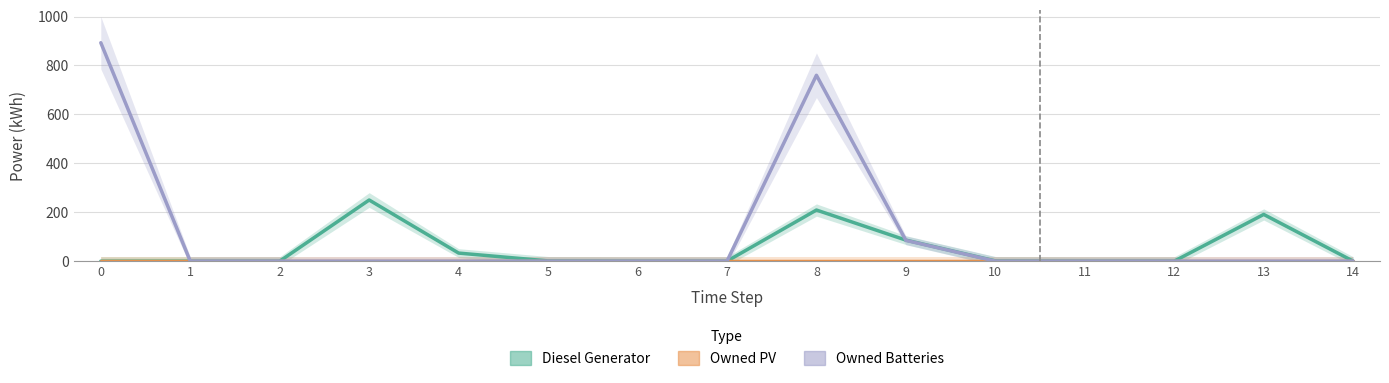

What is the greatest value displayed?

893